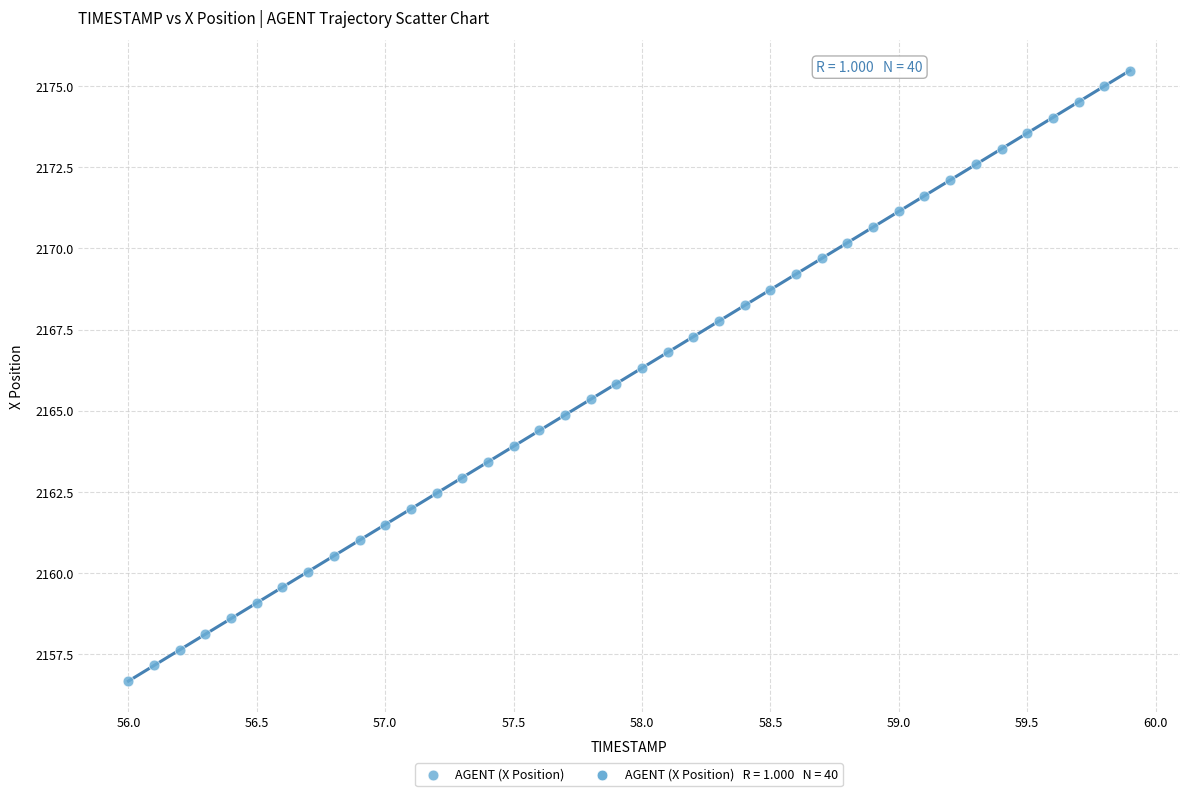

What is the range of Y values (max minus min)?

18.8